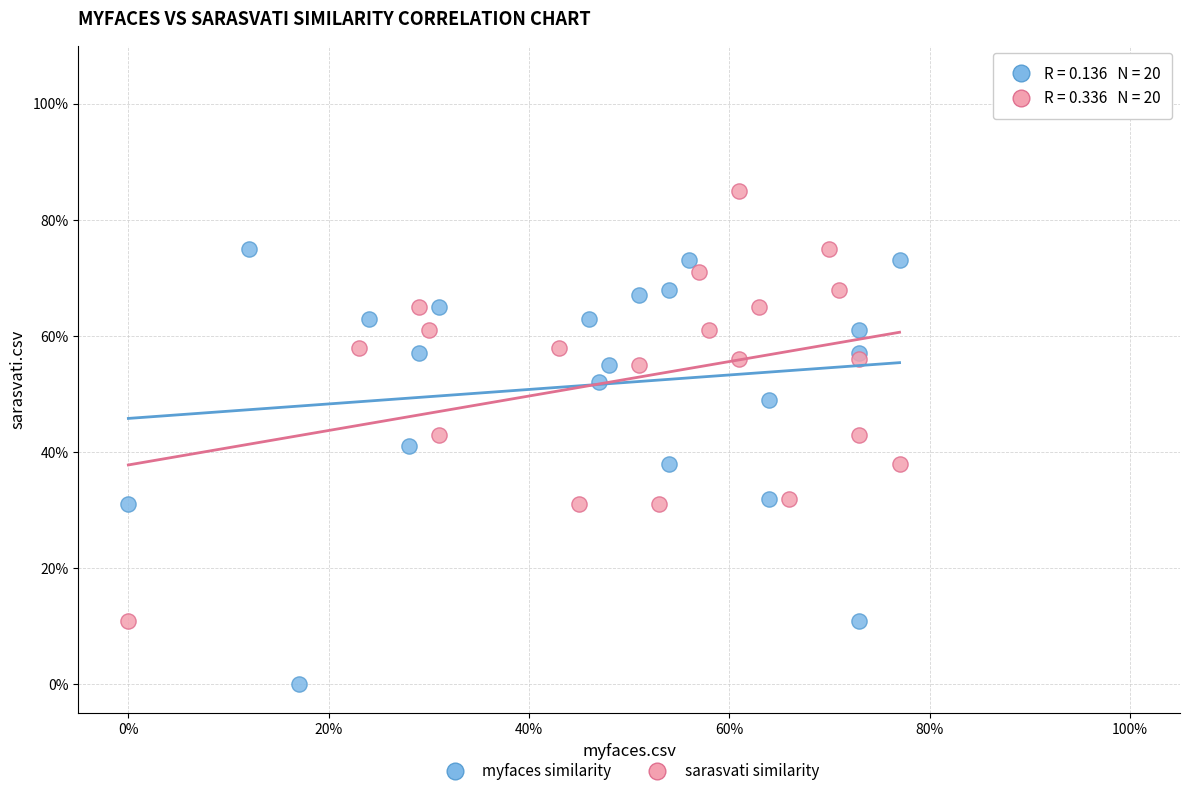

What are all the series names shown in the legend?

myfaces similarity, sarasvati similarity